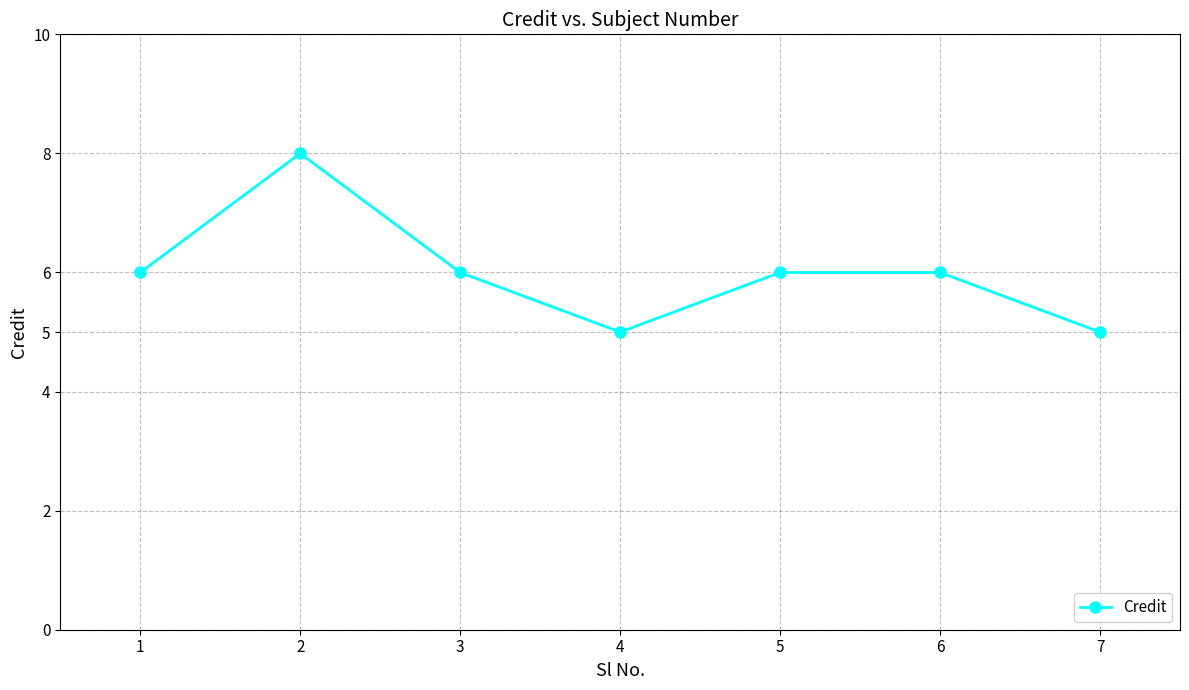

What is the value of the 2nd point from the left?

8